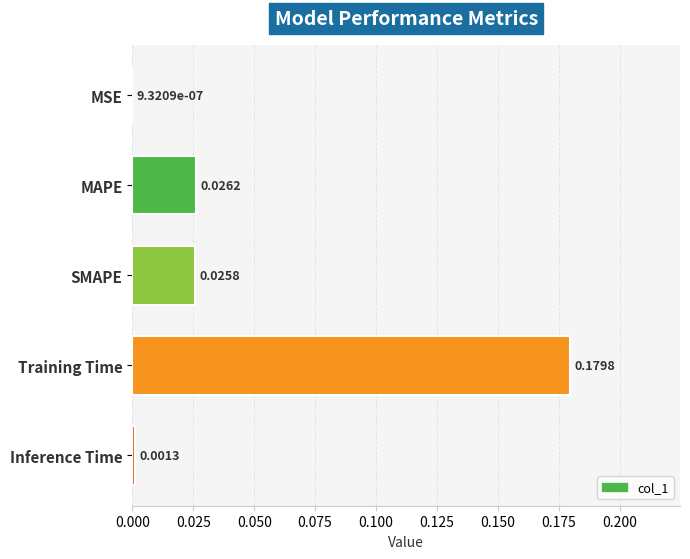

Are the bars horizontal?

Yes